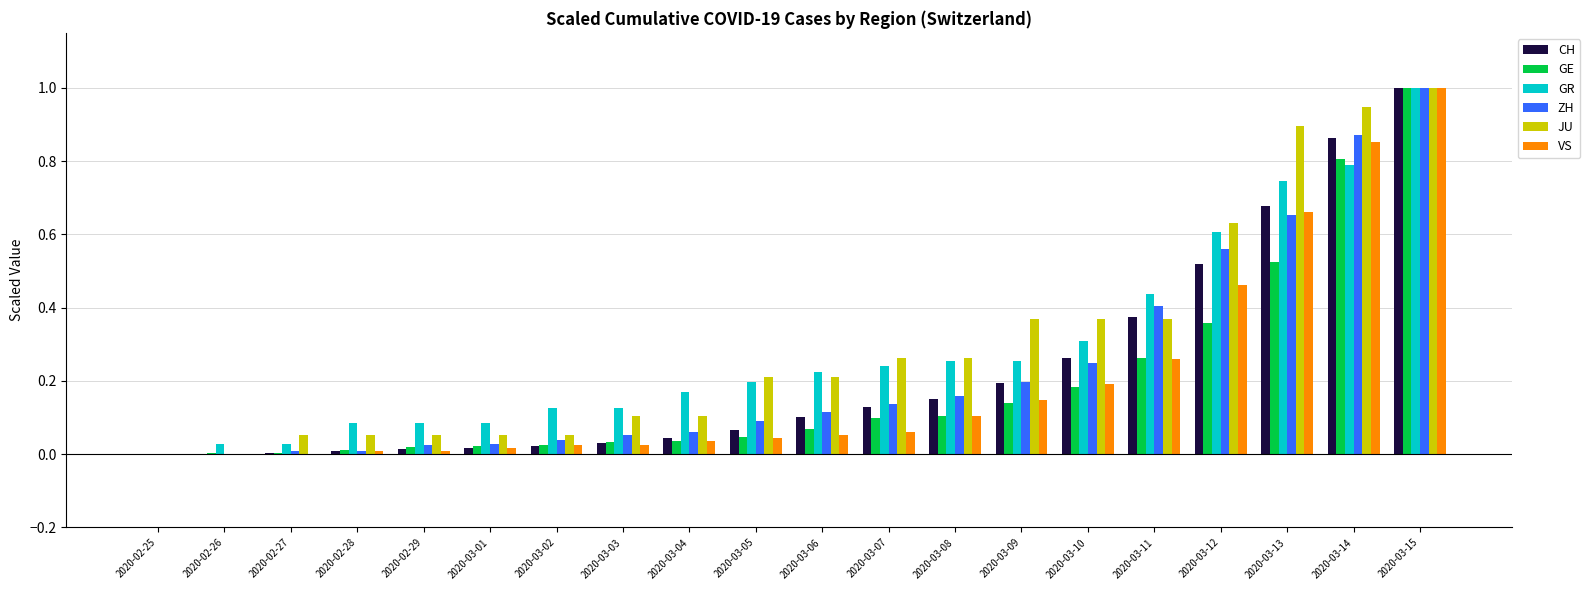

What is the total value across all series at 2020-03-11?

2.1